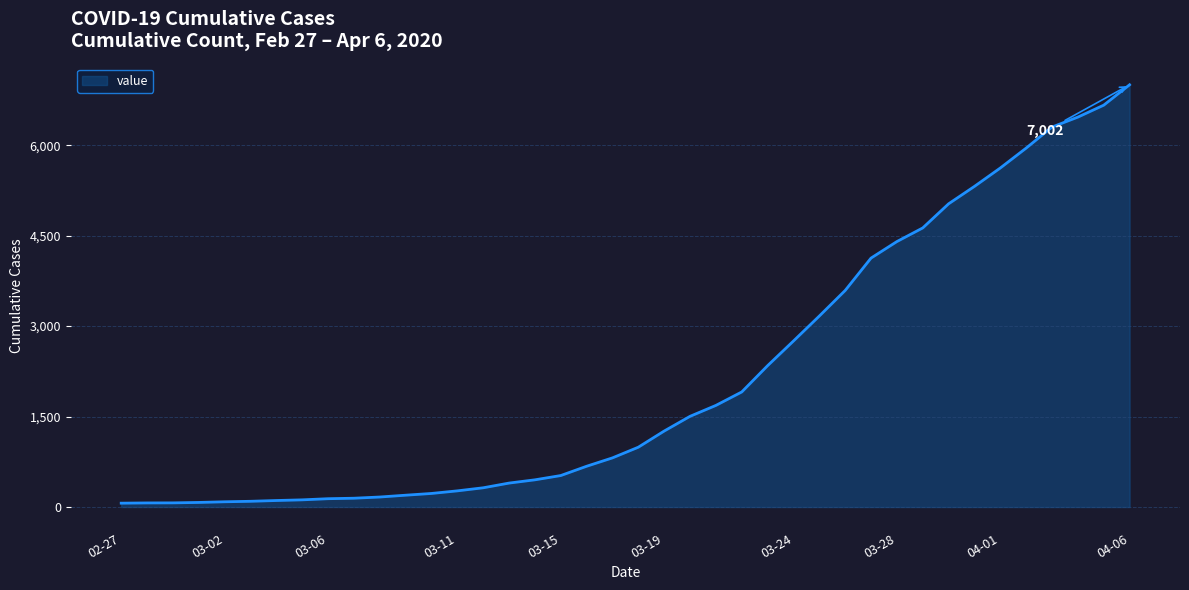

What is the greatest value displayed?

7002